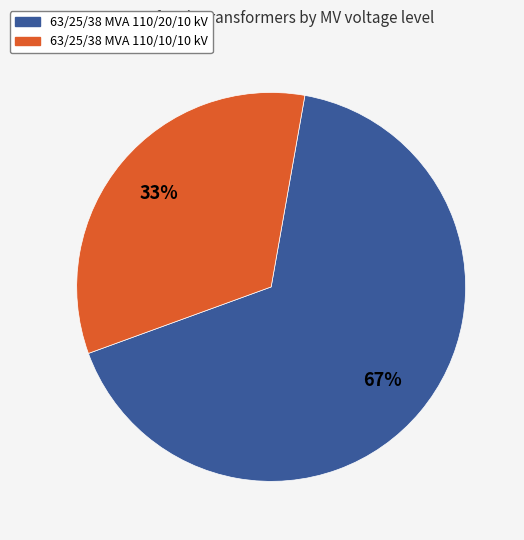

True or false: 63/25/38 MVA 110/10/10 kV accounts for 39% of the total.

False